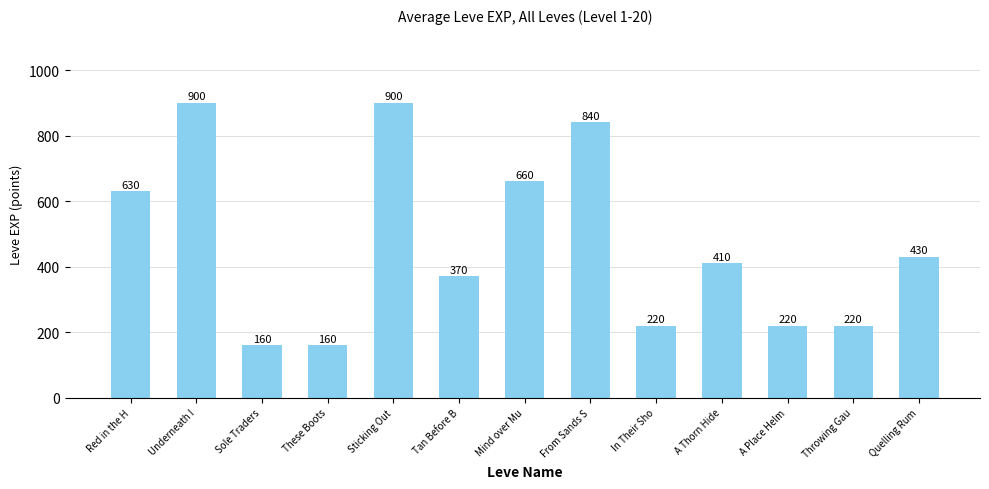

What is the ratio of the value at These Boots to the value at Red in the H?

0.3